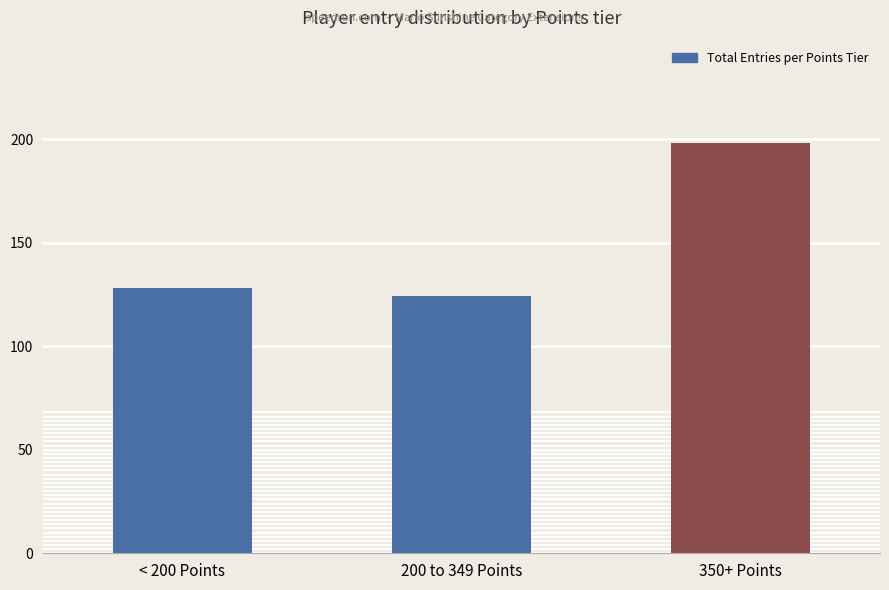

List the labels in order of value, largest first.

350+ Points, < 200 Points, 200 to 349 Points